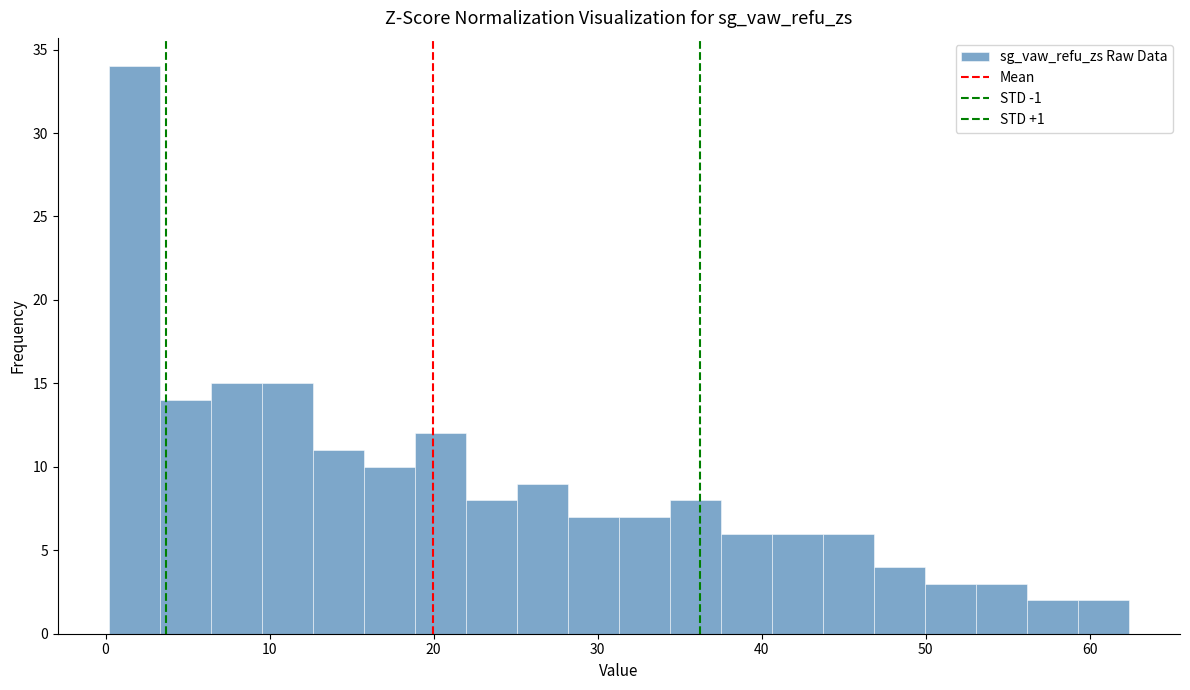

Read against the x-axis, roughly where is the centre of the tallest bar?

2